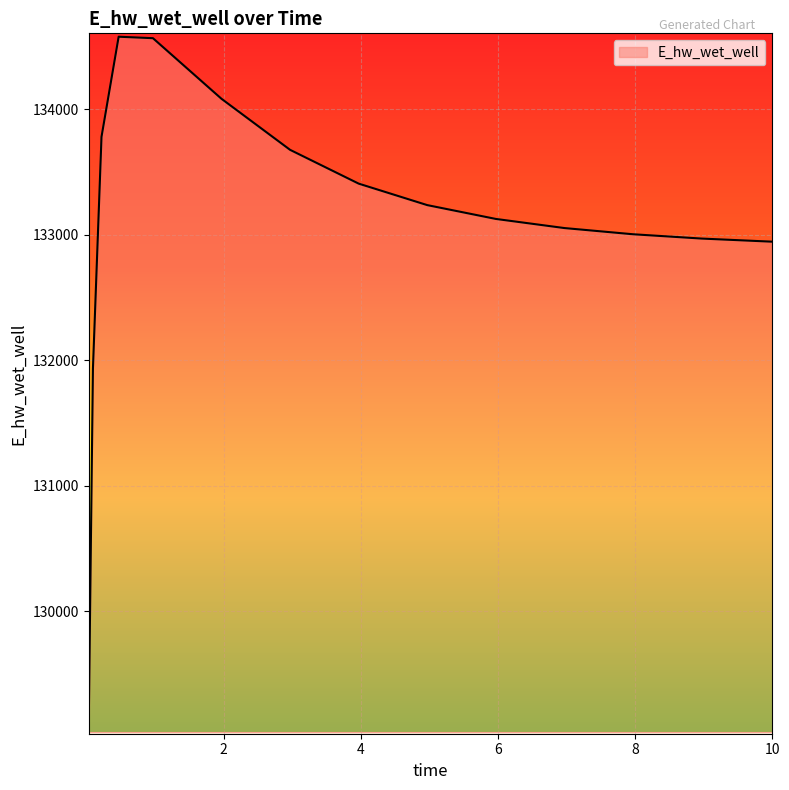

What is the maximum value shown in the chart?

134577.8